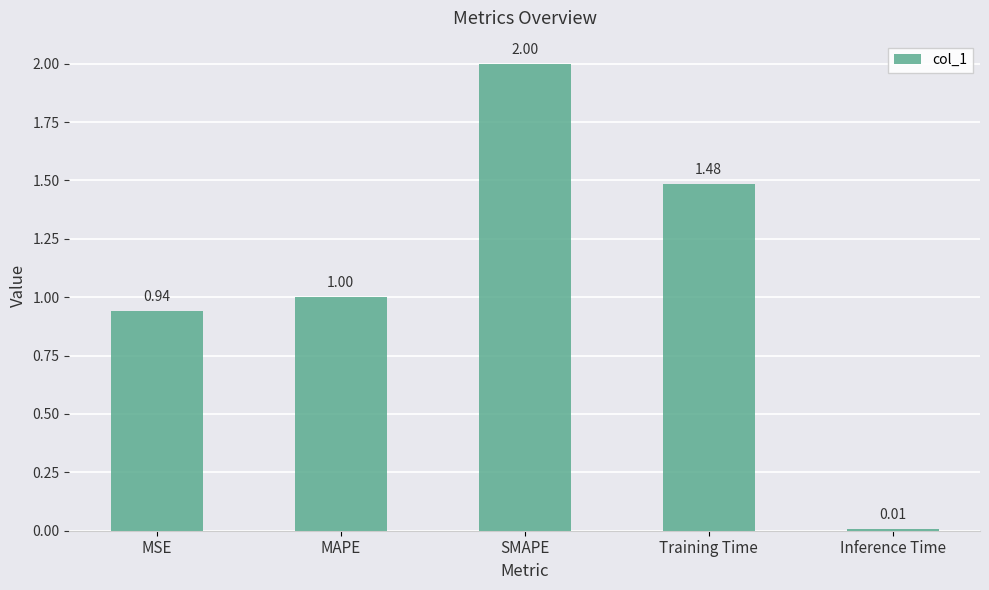

What is the difference between the values at MSE and SMAPE?

1.1